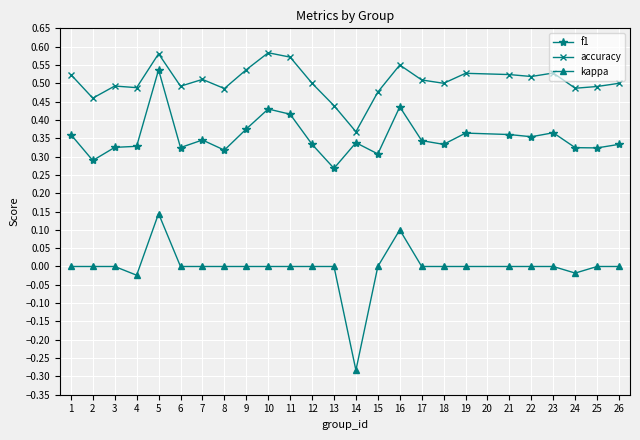

True or false: kappa and f1 cross at least once.

False